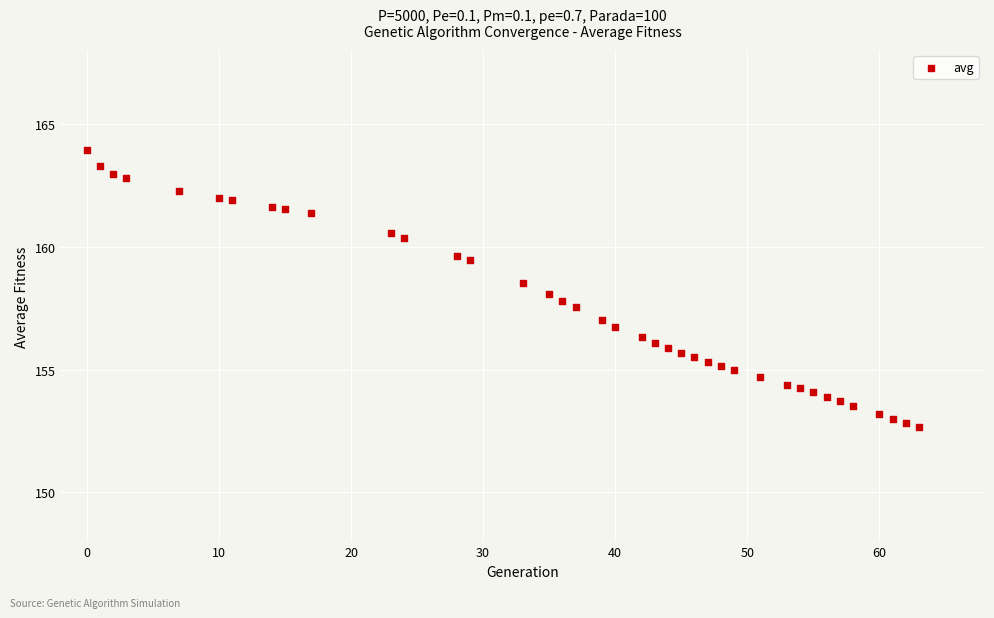

What is the range of X values (max minus min)?

63.0